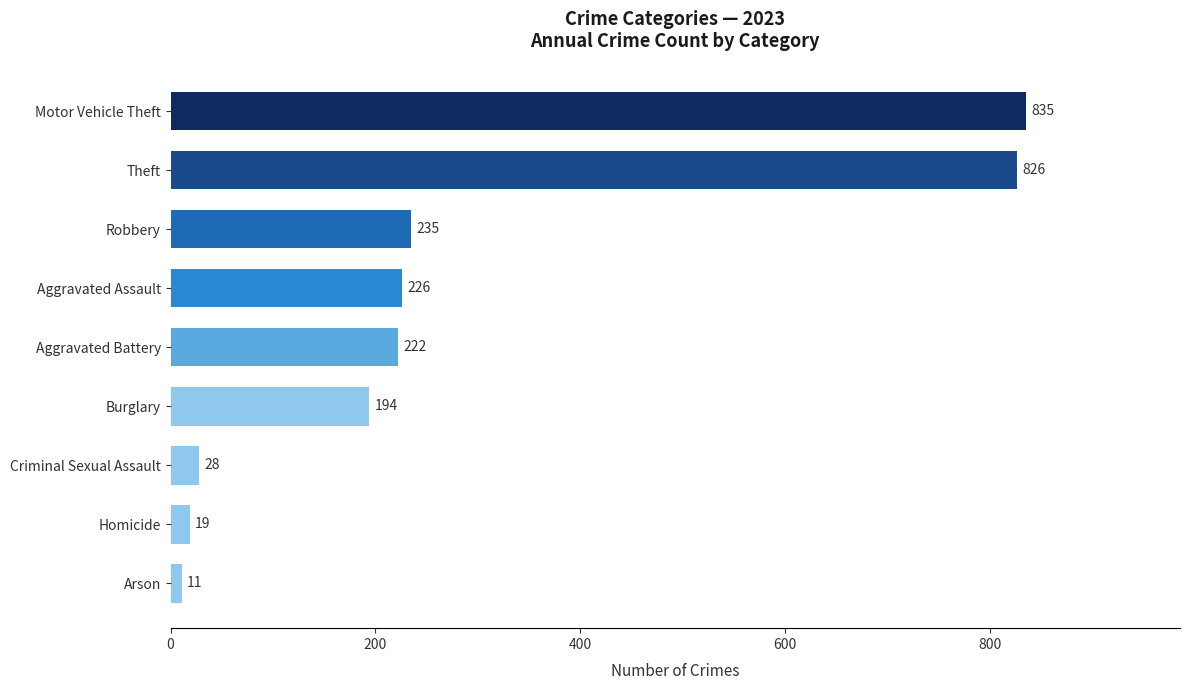

How many bars are there in total?

9